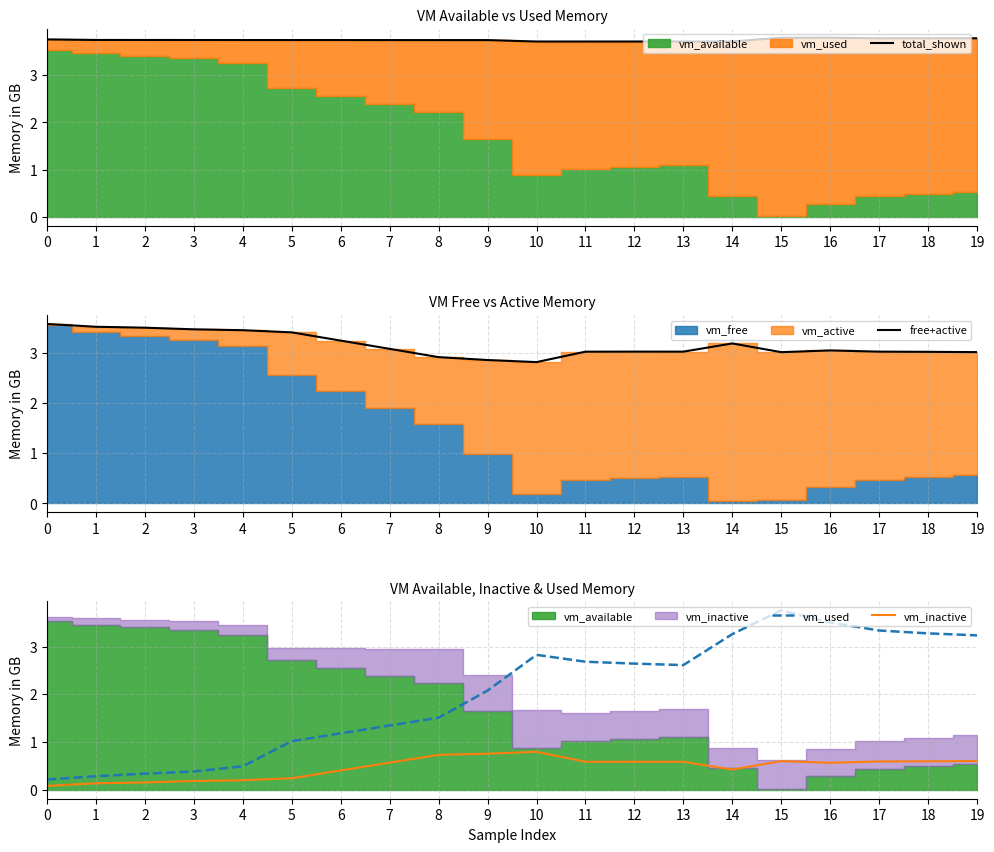

True or false: total_shown has a value of 3.8 at 19.

True